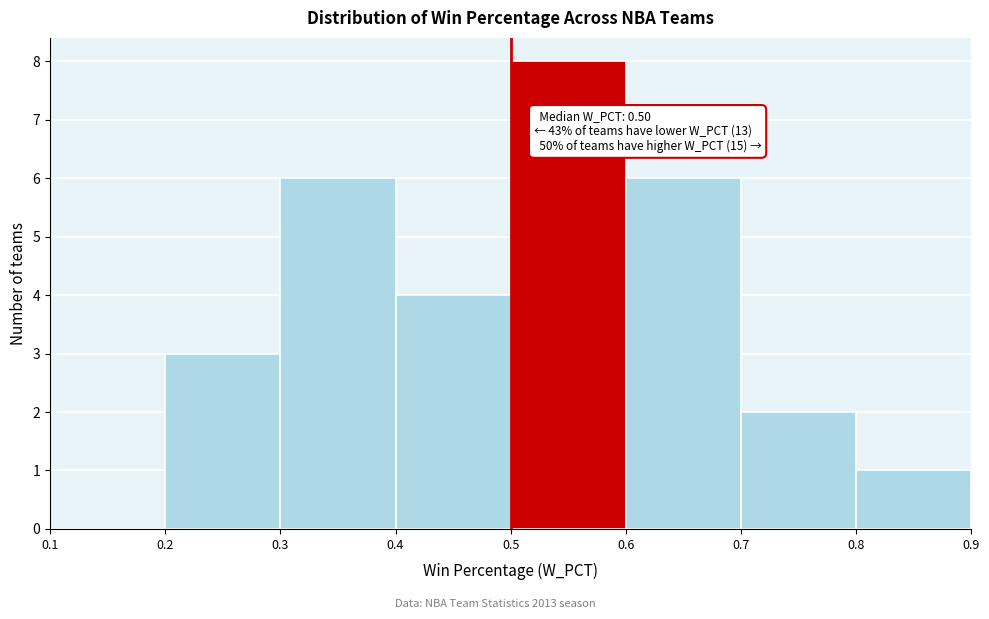

Over which range of the x-axis is the bar tallest?

0.5 to 0.6